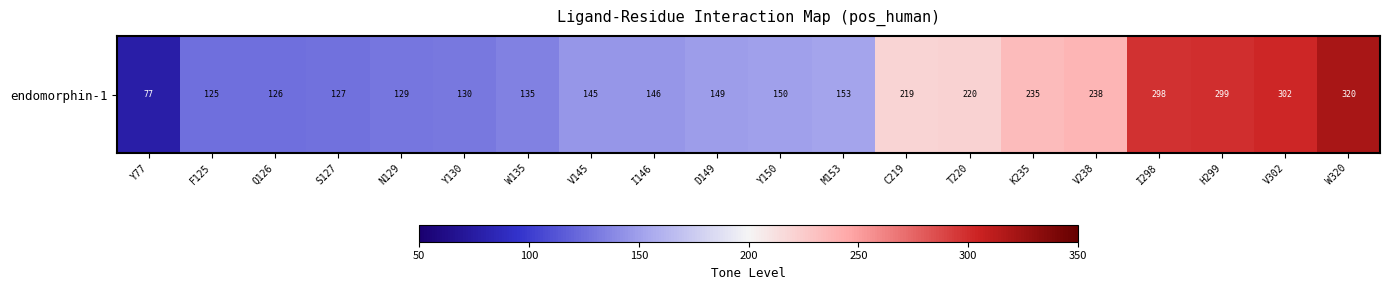

Approximately how many times larger is the value at C219 compared to Q126?

1.7